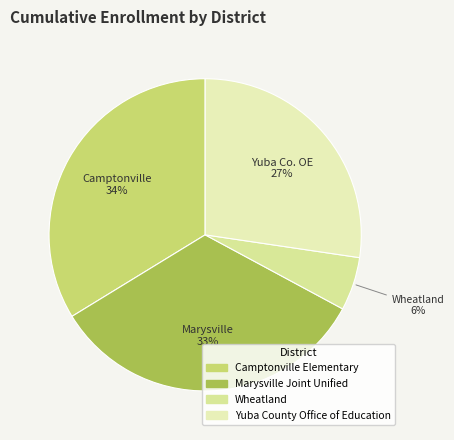

Count the number of slices in the pie.

4